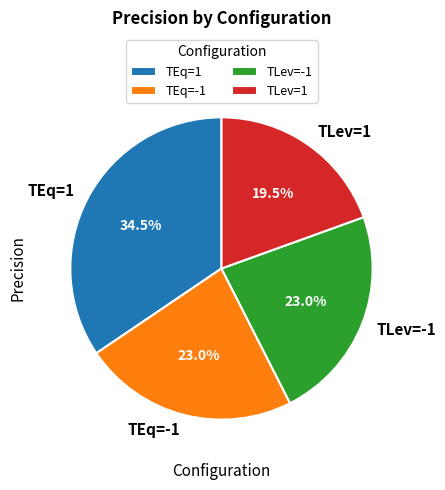

To the nearest percent, what is the difference between the TLev=1 and TEq=1 slice percentages?

15%